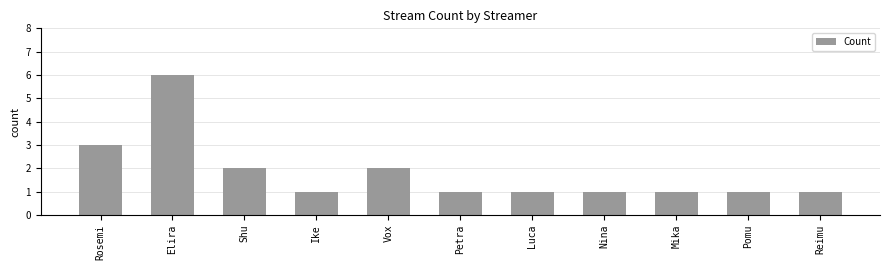

At which category does the chart reach its peak across all series?

Elira